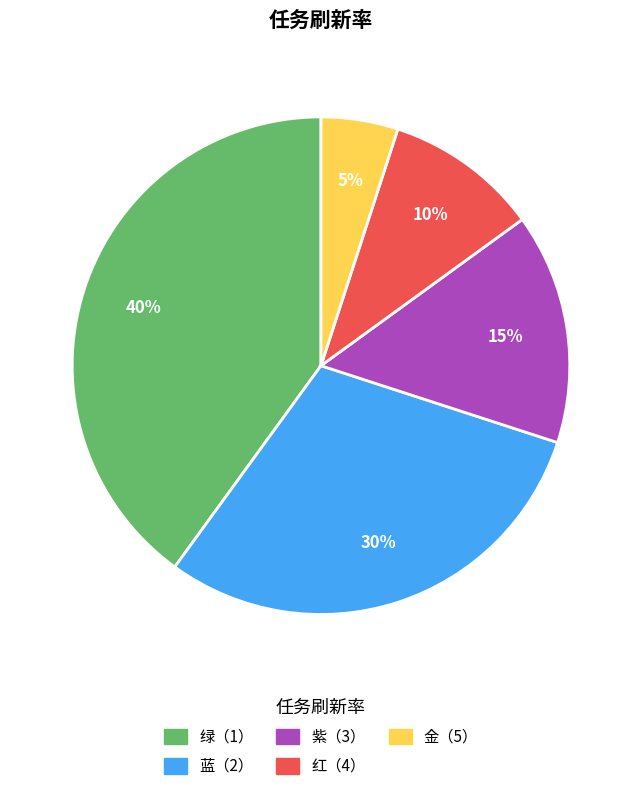

Between 紫（3） and 红（4）, which is larger?

紫（3）